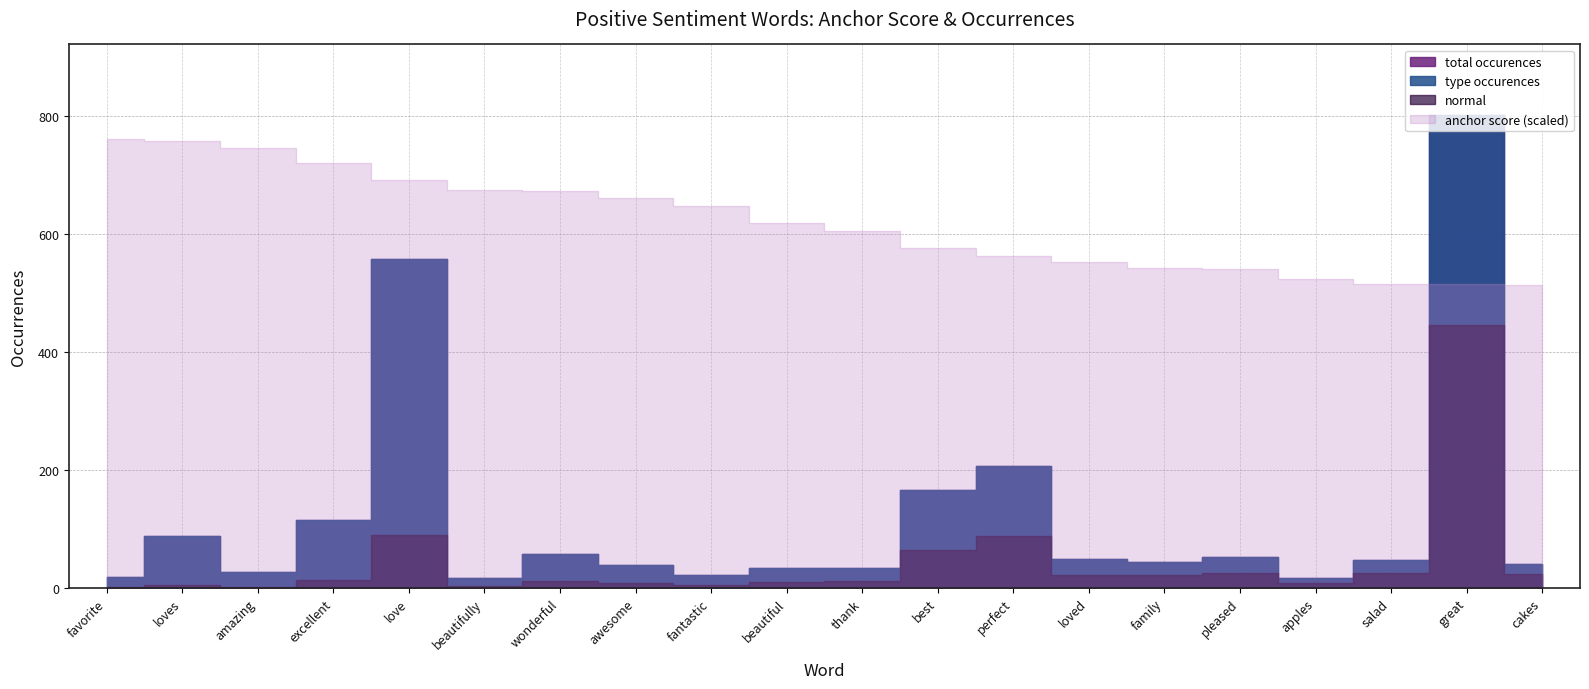

Reading left to right, extract all data points from this chart.

anchor score: favorite=0.9	loves=0.9	amazing=0.9	excellent=0.9	love=0.9	beautifully=0.8	wonderful=0.8	awesome=0.8	fantastic=0.8	beautiful=0.8	thank=0.8	best=0.7	perfect=0.7	loved=0.7	family=0.7	pleased=0.7	apples=0.7	salad=0.6	great=0.6	cakes=0.6
type occurences: favorite=19.0	loves=88.0	amazing=27.0	excellent=115.0	love=557.0	beautifully=16.0	wonderful=58.0	awesome=38.0	fantastic=21.0	beautiful=34.0	thank=34.0	best=166.0	perfect=207.0	loved=49.0	family=44.0	pleased=52.0	apples=17.0	salad=47.0	great=801.0	cakes=41.0
total occurences: favorite=19.0	loves=88.0	amazing=27.0	excellent=115.0	love=557.0	beautifully=16.0	wonderful=58.0	awesome=38.0	fantastic=21.0	beautiful=34.0	thank=34.0	best=166.0	perfect=207.0	loved=49.0	family=44.0	pleased=52.0	apples=17.0	salad=47.0	great=801.0	cakes=41.0
normal: favorite=1.0	loves=5.0	amazing=2.0	excellent=13.0	love=89.0	beautifully=3.0	wonderful=11.0	awesome=8.0	fantastic=5.0	beautiful=10.0	thank=11.0	best=65.0	perfect=88.0	loved=22.0	family=21.0	pleased=25.0	apples=9.0	salad=26.0	great=445.0	cakes=23.0